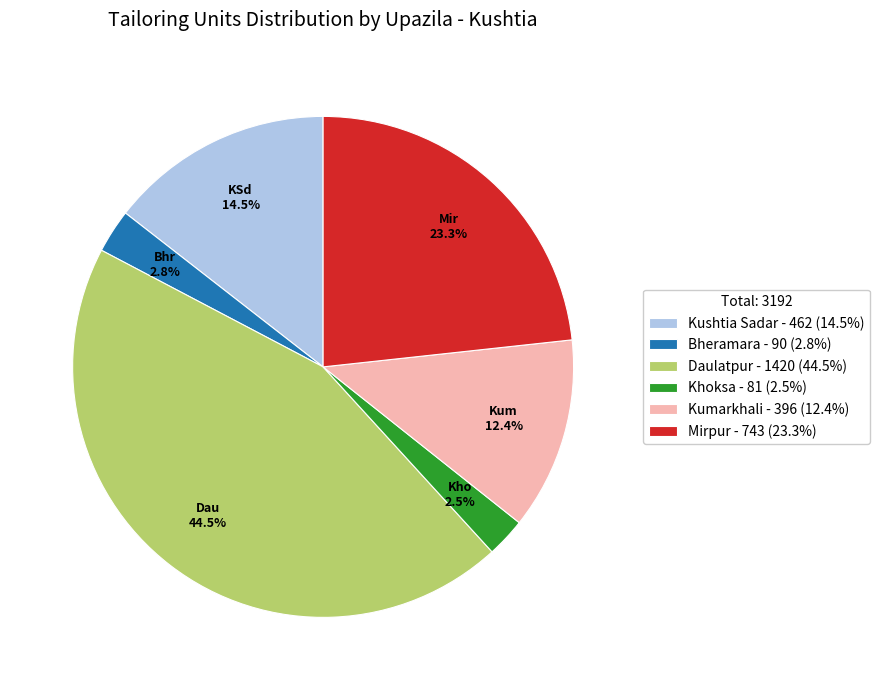

To the nearest percent, what is the difference between the largest and smallest slice percentages?

42%